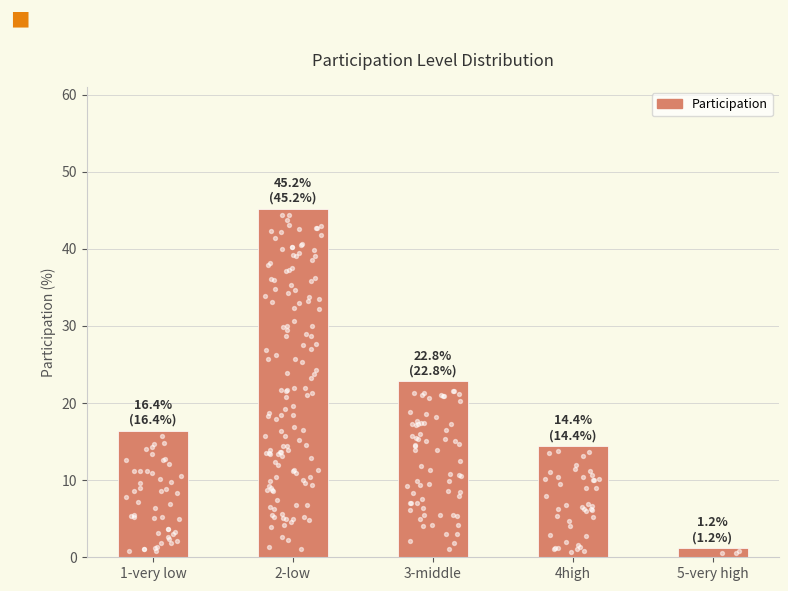

What is the change in value from 1-very low to 5-very high?

-15.2